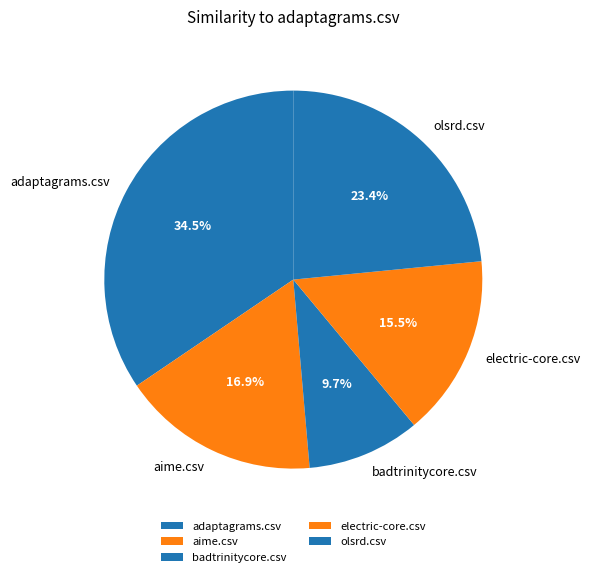

What is the largest slice in the pie chart?

adaptagrams.csv